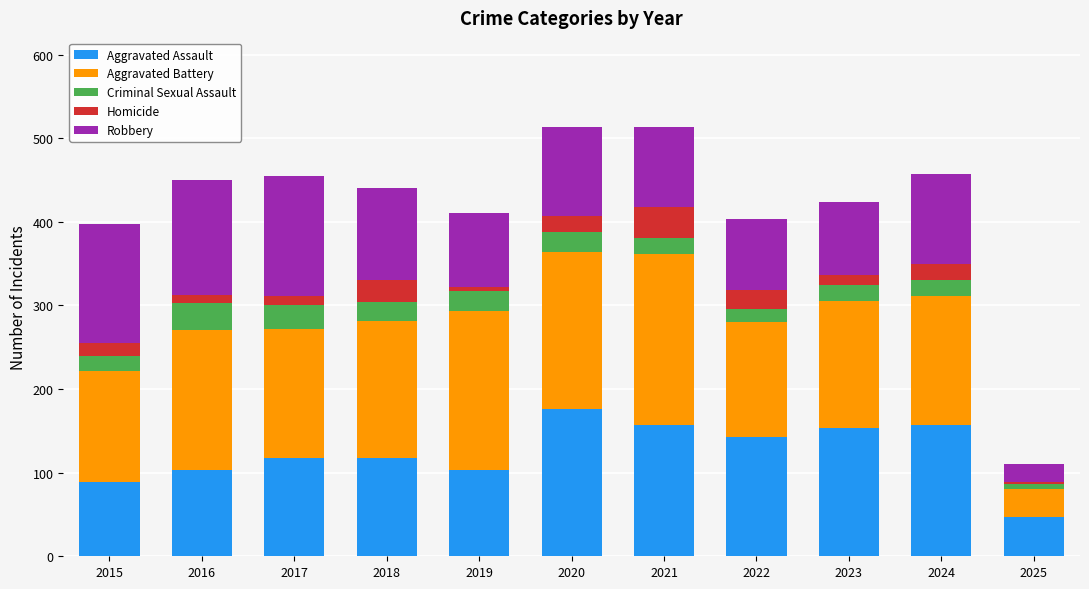

The Aggravated Assault series shows 153 at 2023. True or false?

True